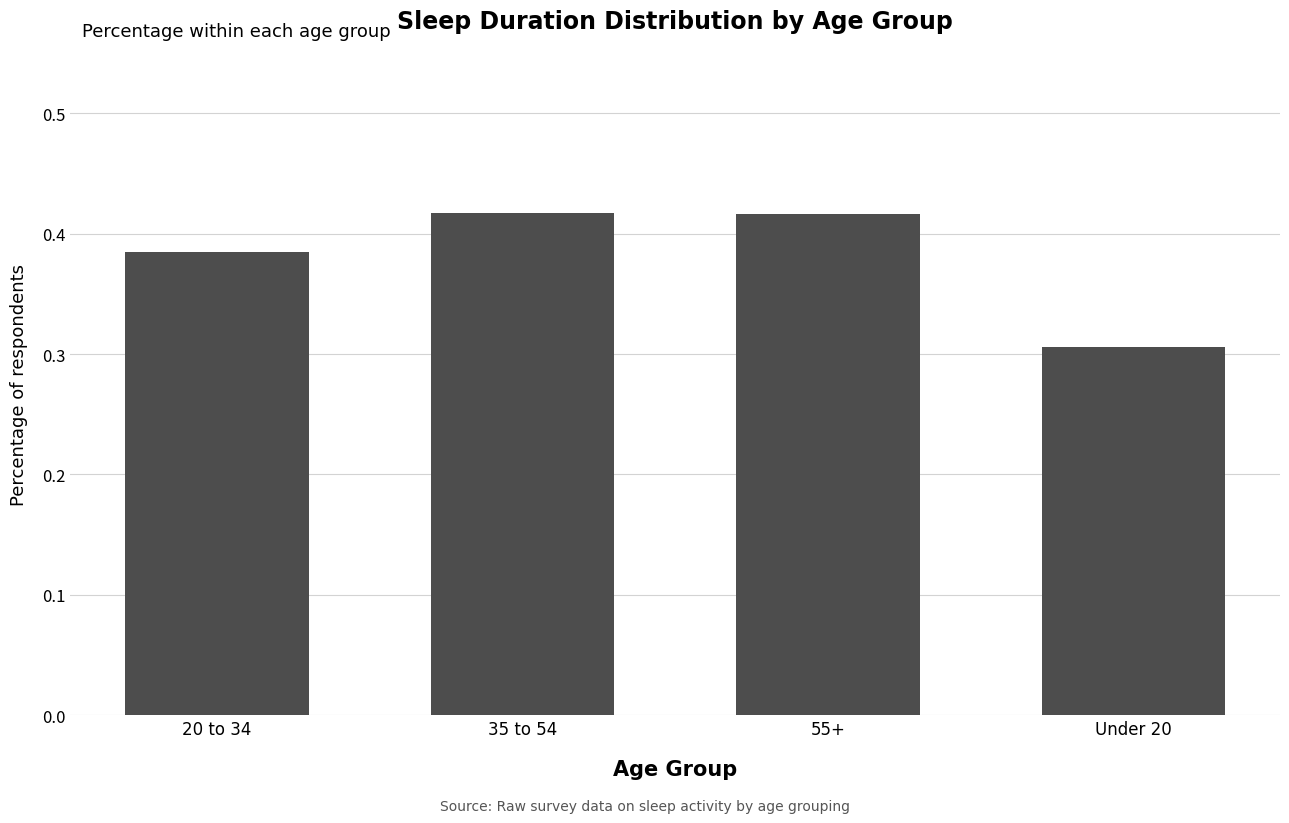

Are the bars grouped side by side (vs. stacked)?

No